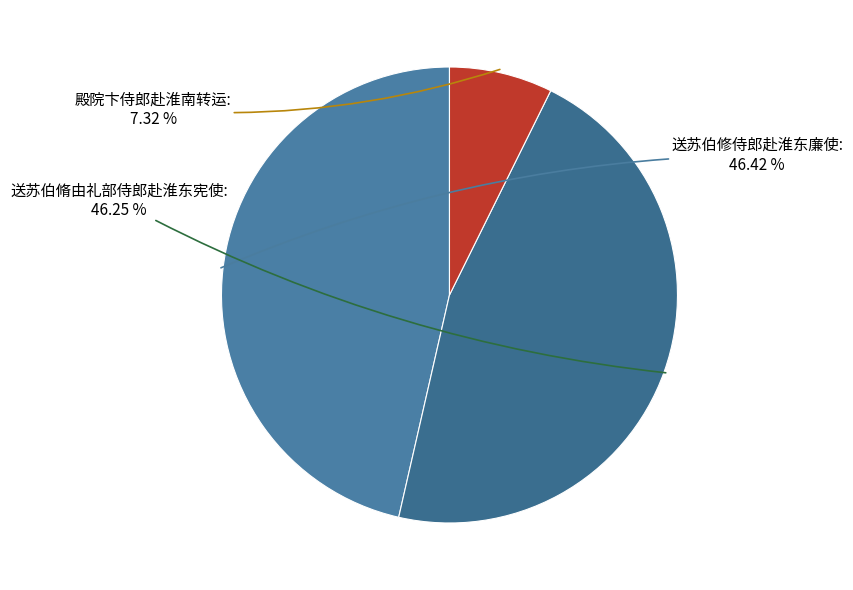

How many slices are in this pie chart?

3